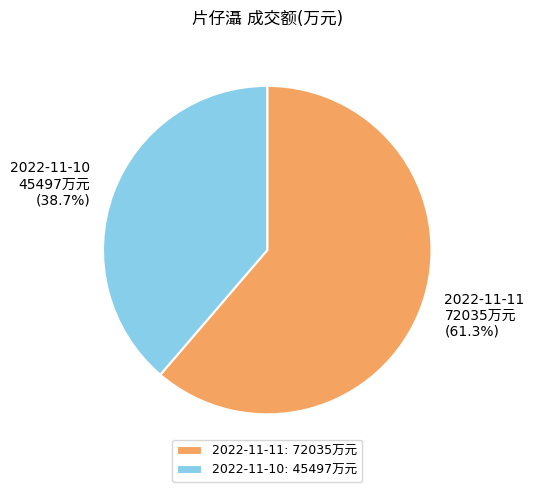

Which category has the biggest portion of the pie?

2022-11-11